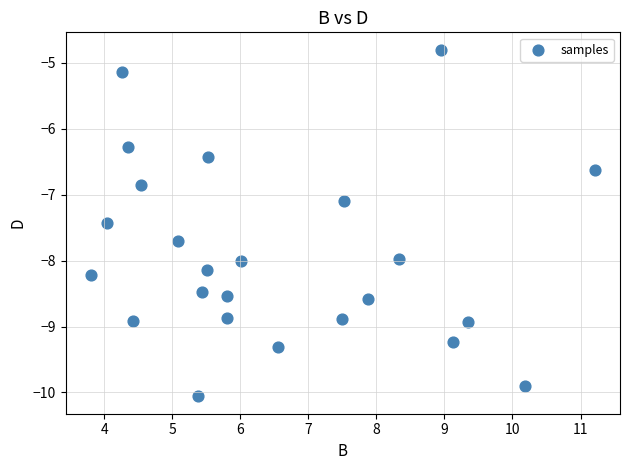

What is the range of Y values (max minus min)?

5.3